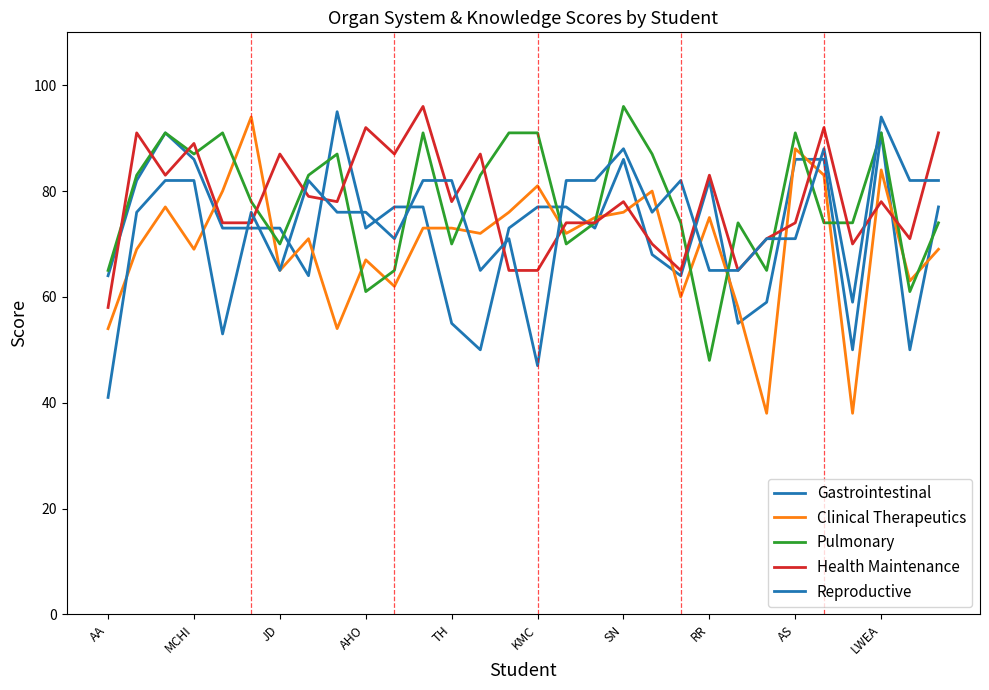

How many lines are shown in the chart?

5